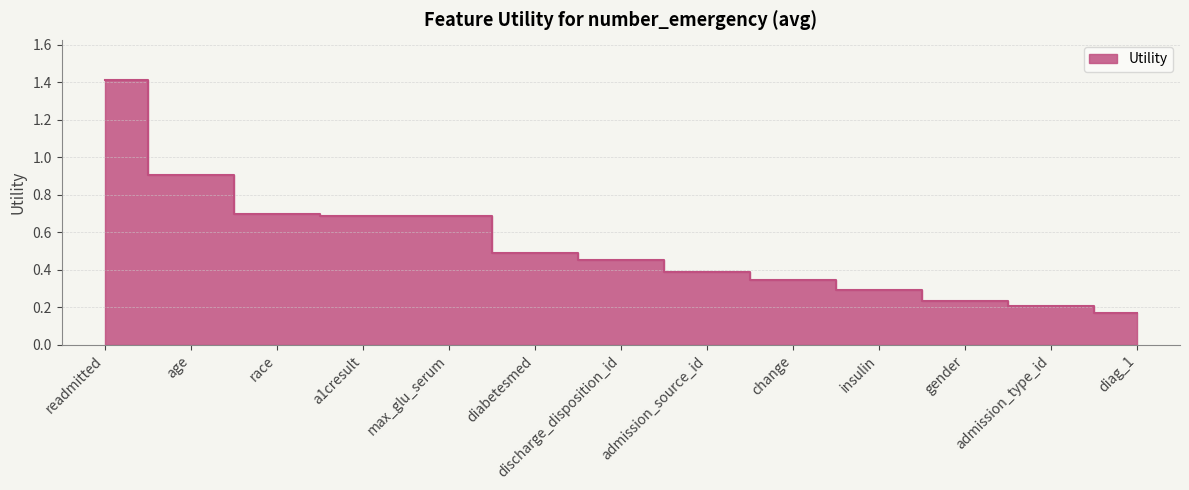

What is the change in value from max_glu_serum to discharge_disposition_id?

-0.2